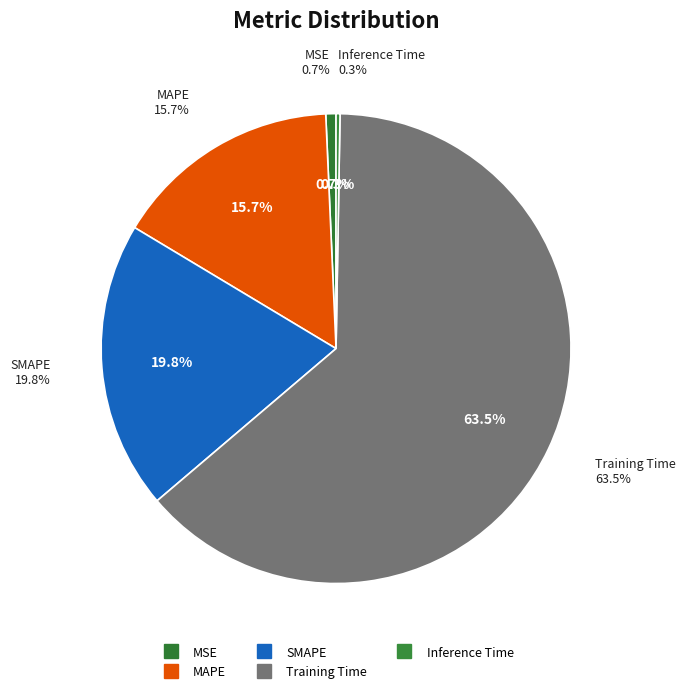

Rank the categories by value from lowest to highest.

Inference Time, MSE, MAPE, SMAPE, Training Time